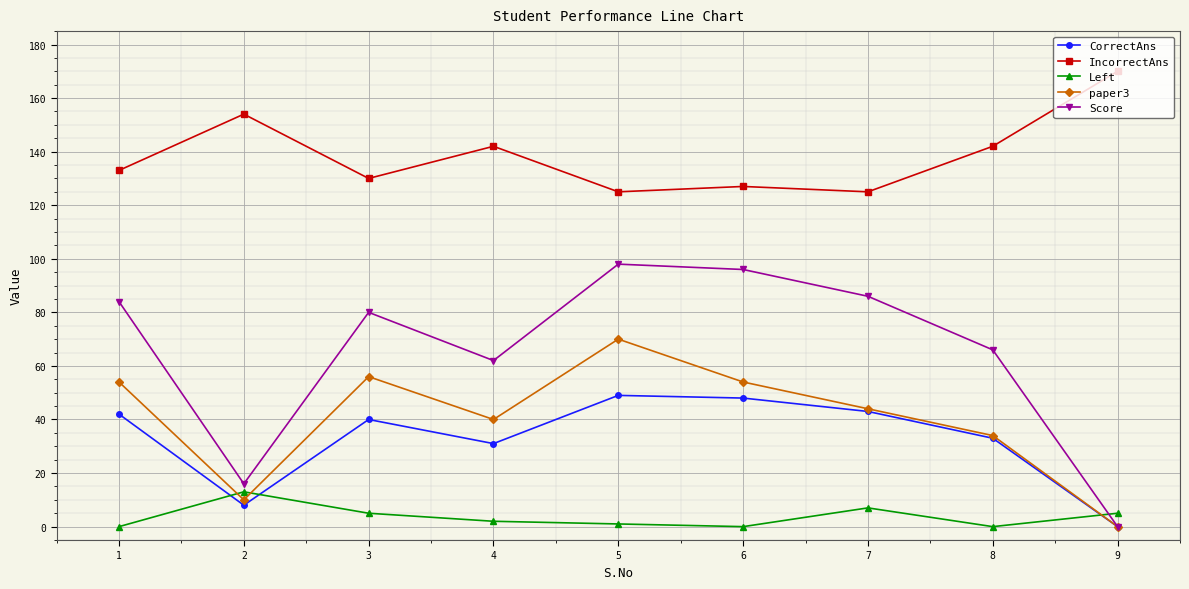

At which category is the sum across all series the highest?

5